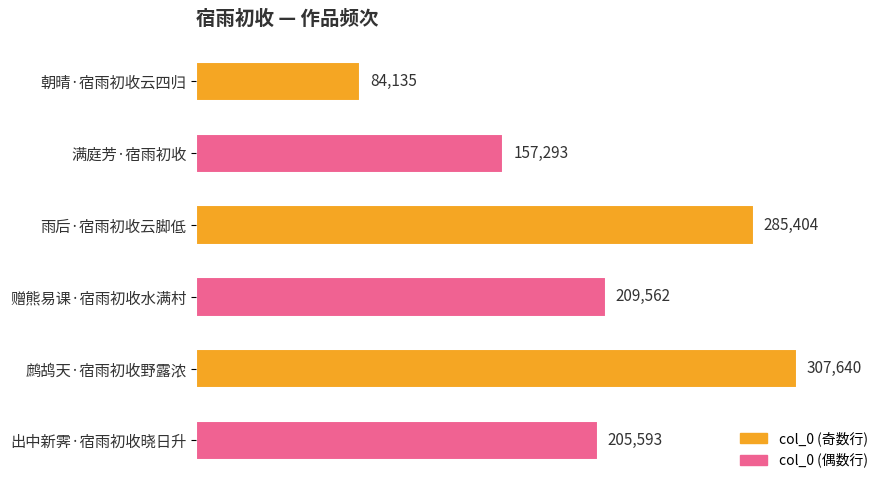

Is it true that the value at 满庭芳·宿雨初收 is 245889?

False